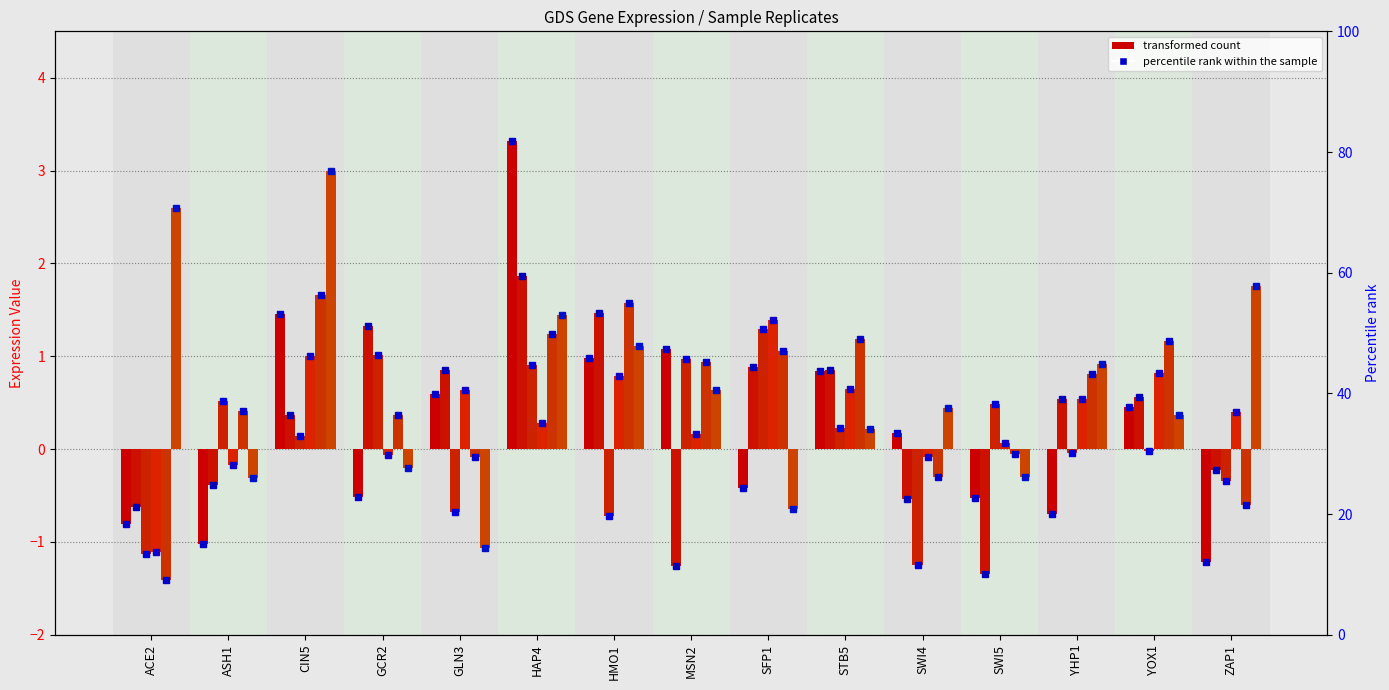

The 30_rep1 series shows -1.8 at ACE2. True or false?

False